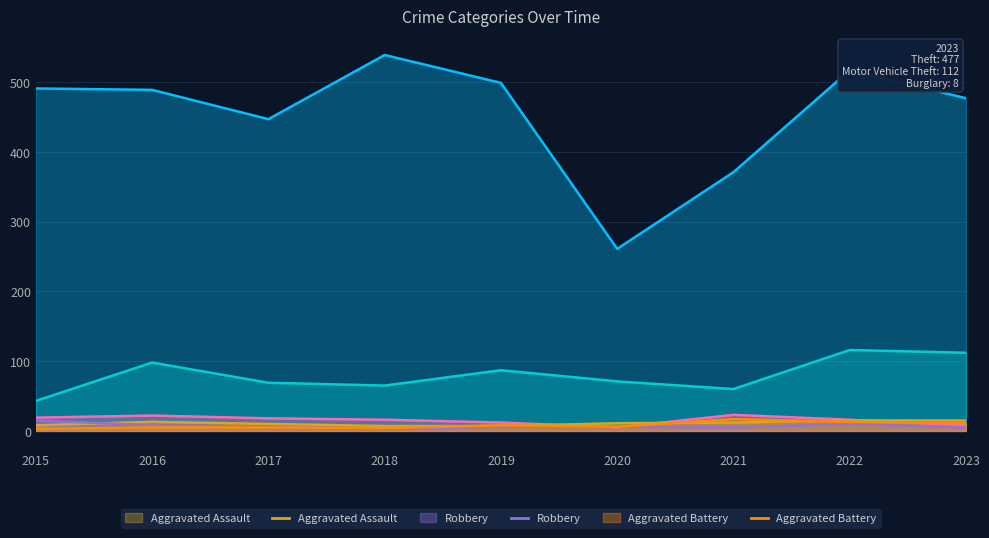

Rank the categories by Aggravated Battery value from lowest to highest.

2015, 2018, 2016, 2017, 2020, 2019, 2023, 2022, 2021